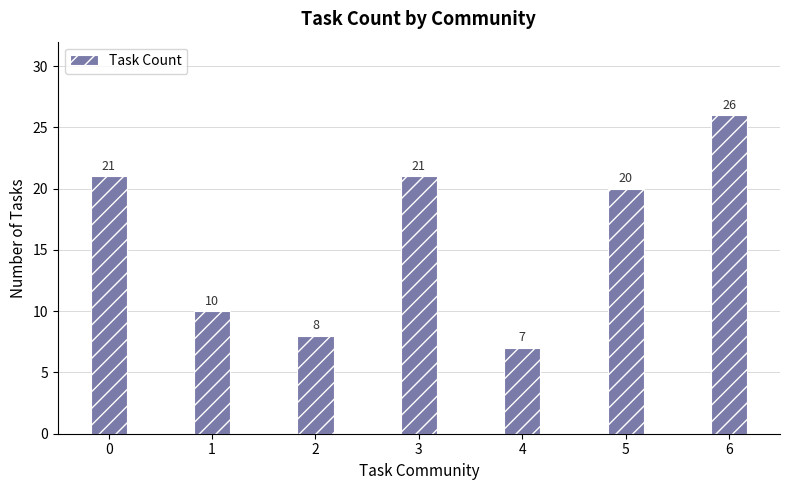

What is the sum of the values at 1 and 0?

31